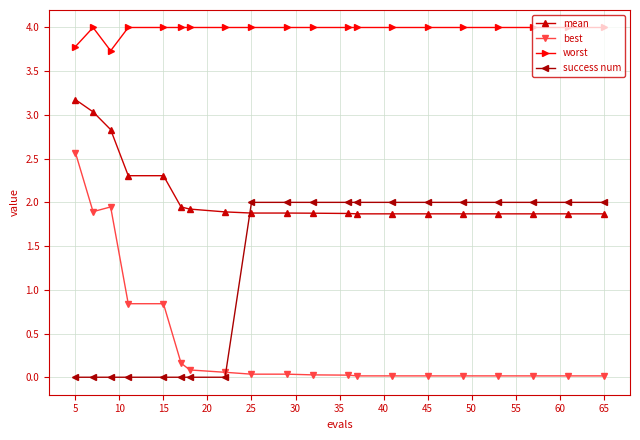

Rank the series by their average value, from lowest to highest.

best, success num, mean, worst